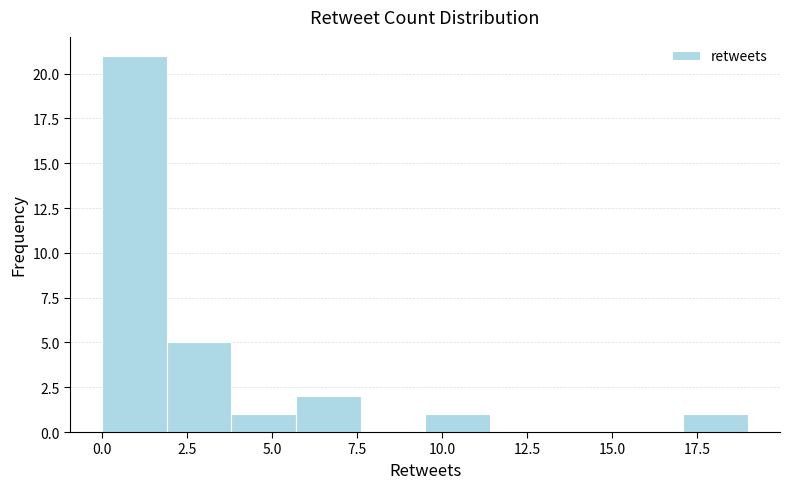

Read against the x-axis, roughly where is the centre of the tallest bar?

1.0